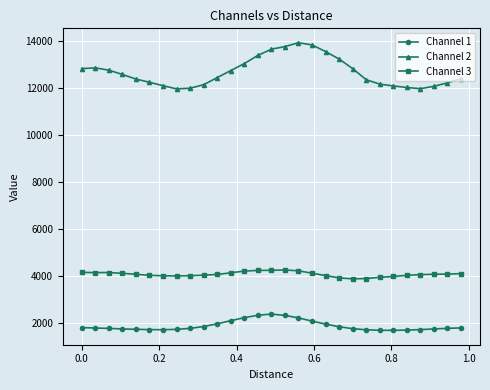

What is the value of the Channel 1 point at the 17th from the left?

2209.8